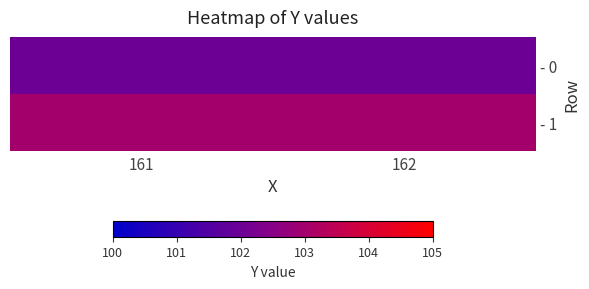

Reading left to right, list all the values displayed in this chart.

- 0: 161=102	162=102
- 1: 161=103	162=103